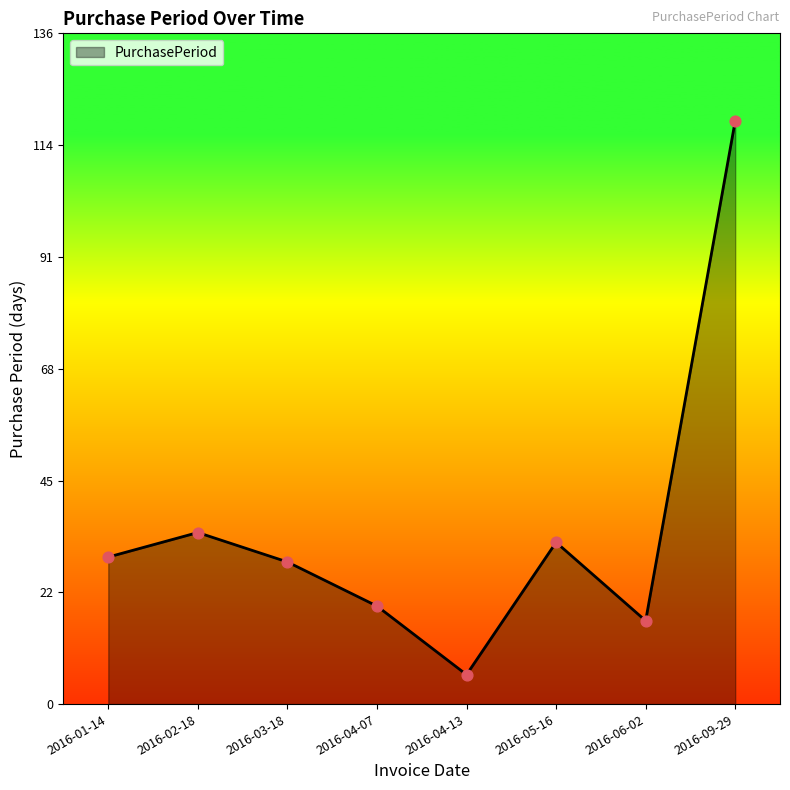

Approximately how many times larger is the value at 2016-09-29 compared to 2016-02-18?

3.4